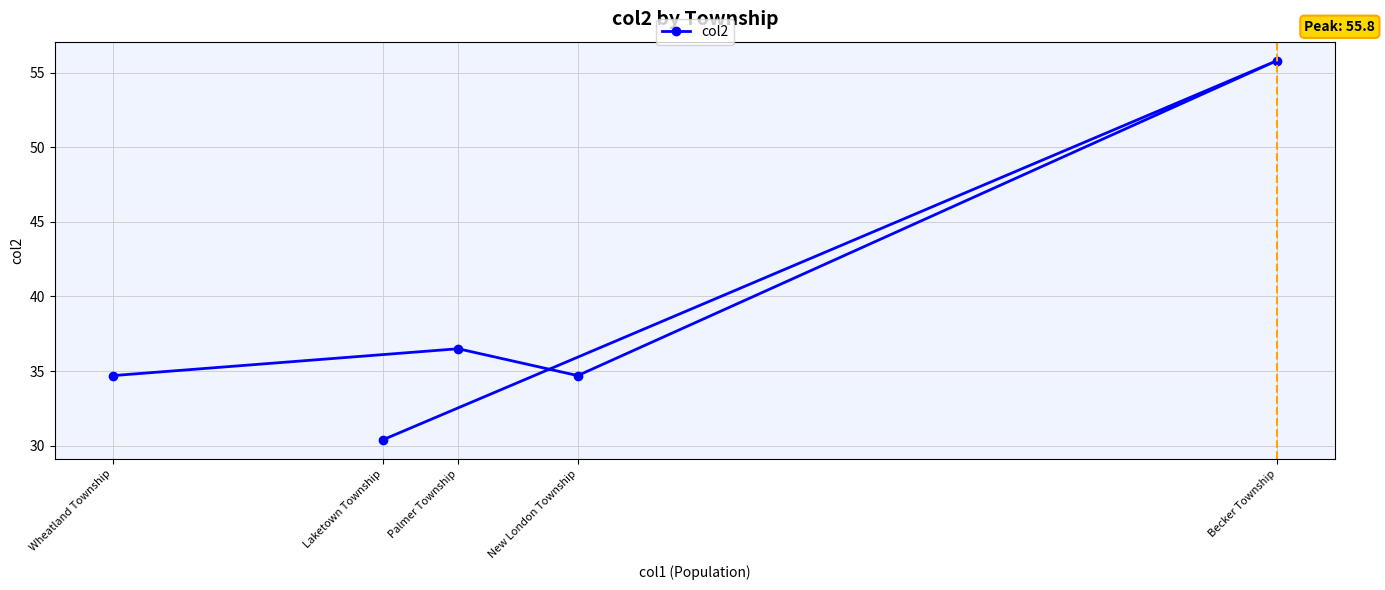

True or false: the data shows 6.5 at Laketown Township.

False